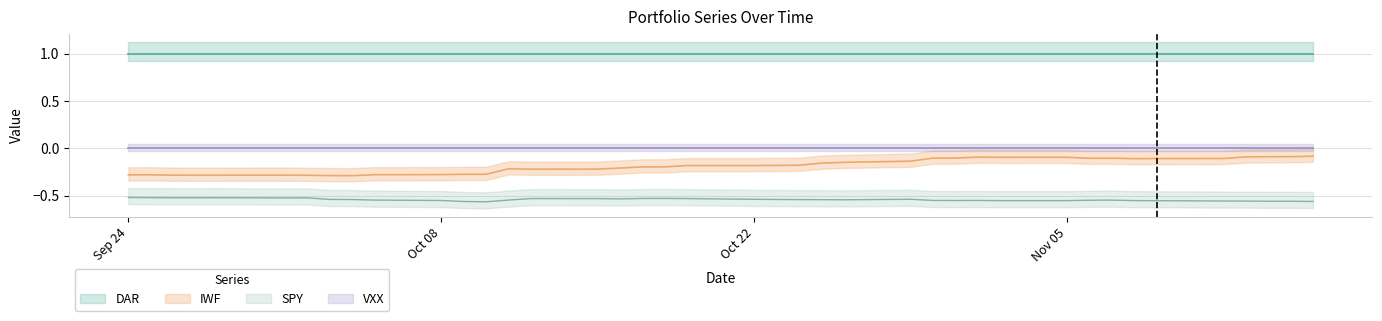

Rank the categories by DAR value from highest to lowest.

0, 1, 2, 3, 4, 5, 6, 7, 8, 9, 10, 11, 12, 13, 14, 15, 16, 17, 18, 19, 20, 21, 22, 23, 24, 25, 26, 27, 28, 29, 30, 31, 32, 33, 34, 35, 36, 37, 38, 39